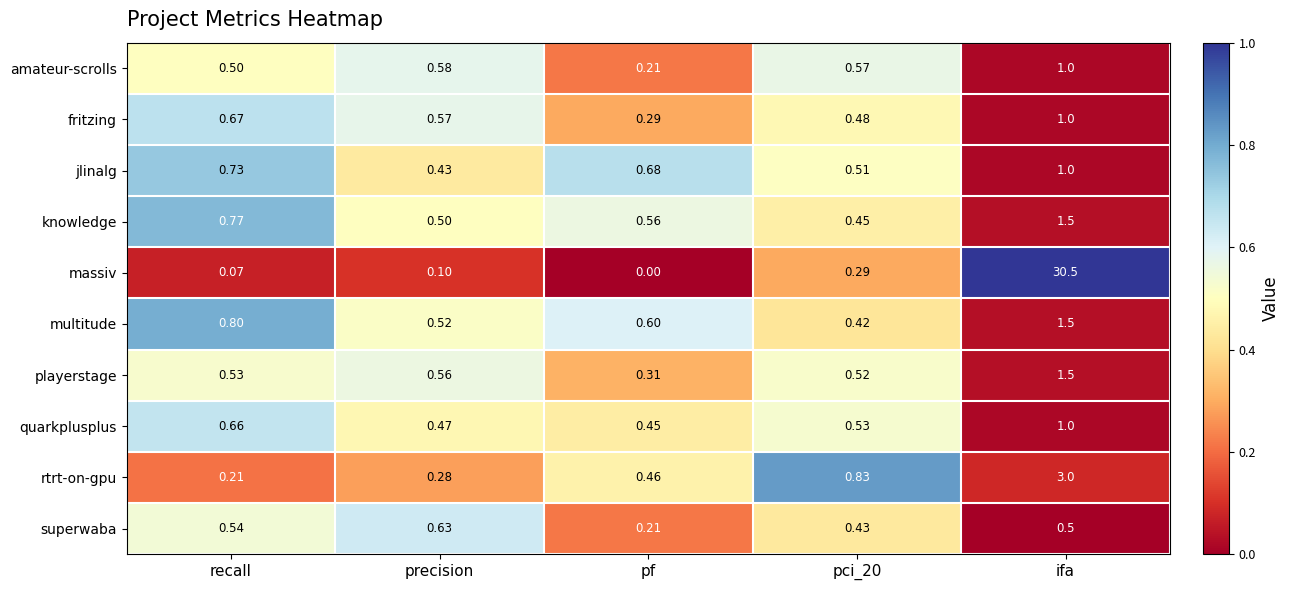

At pci_20, list the series in order from smallest to largest.

massiv, multitude, superwaba, knowledge, fritzing, jlinalg, playerstage, quarkplusplus, amateur-scrolls, rtrt-on-gpu